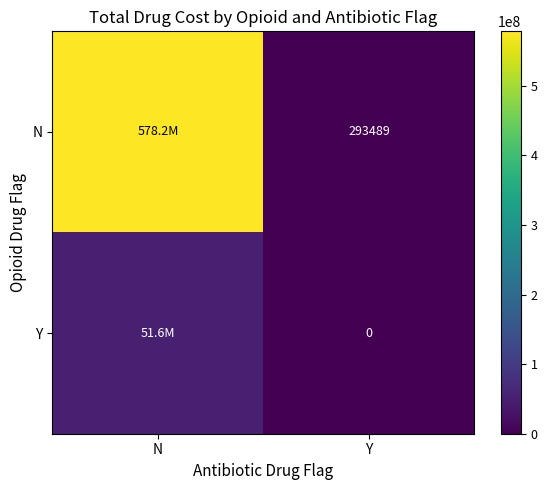

List the labels in order of Y value, largest first.

N, Y